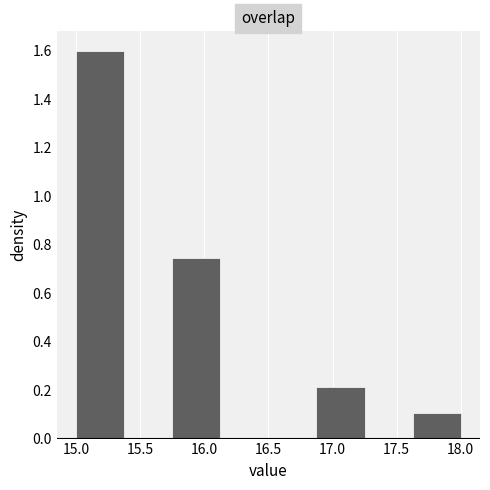

Reading left to right, list every bar in this chart as the range it spans on the x-axis followed by its height. Neither the bar edges nor the heights are printed on the chart, so give them approximately, as read against the axes.

15.000 to 15.375: 1.60
15.375 to 15.750: 0
15.750 to 16.125: 0.74
16.125 to 16.500: 0
16.500 to 16.875: 0
16.875 to 17.250: 0.22
17.250 to 17.625: 0
17.625 to 18.000: 0.10